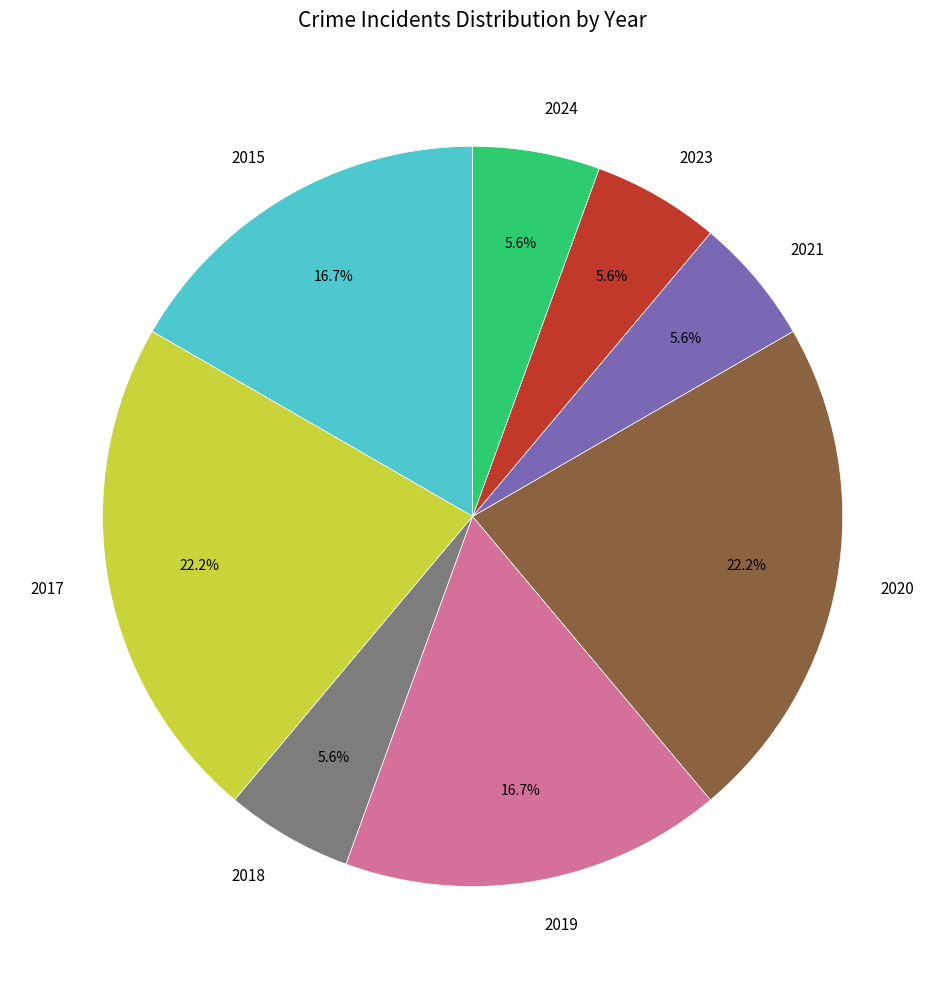

Between 2018 and 2017, which is larger?

2017